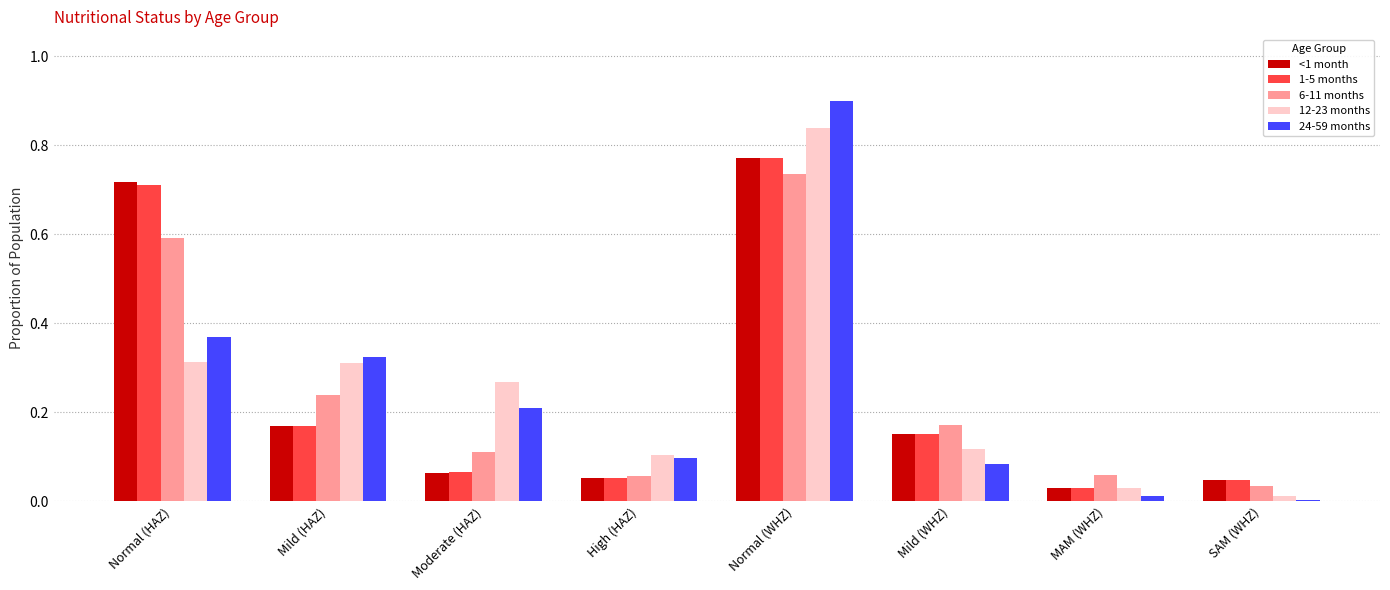

Is it true that 12-23 months equals 0.0 at SAM (WHZ)?

True